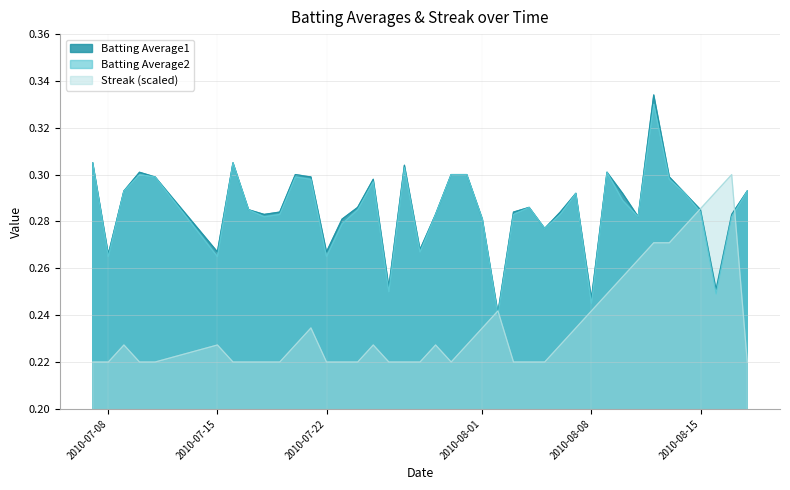

Which series changed the most between 2010-07-16 and 2010-07-20?

Streak